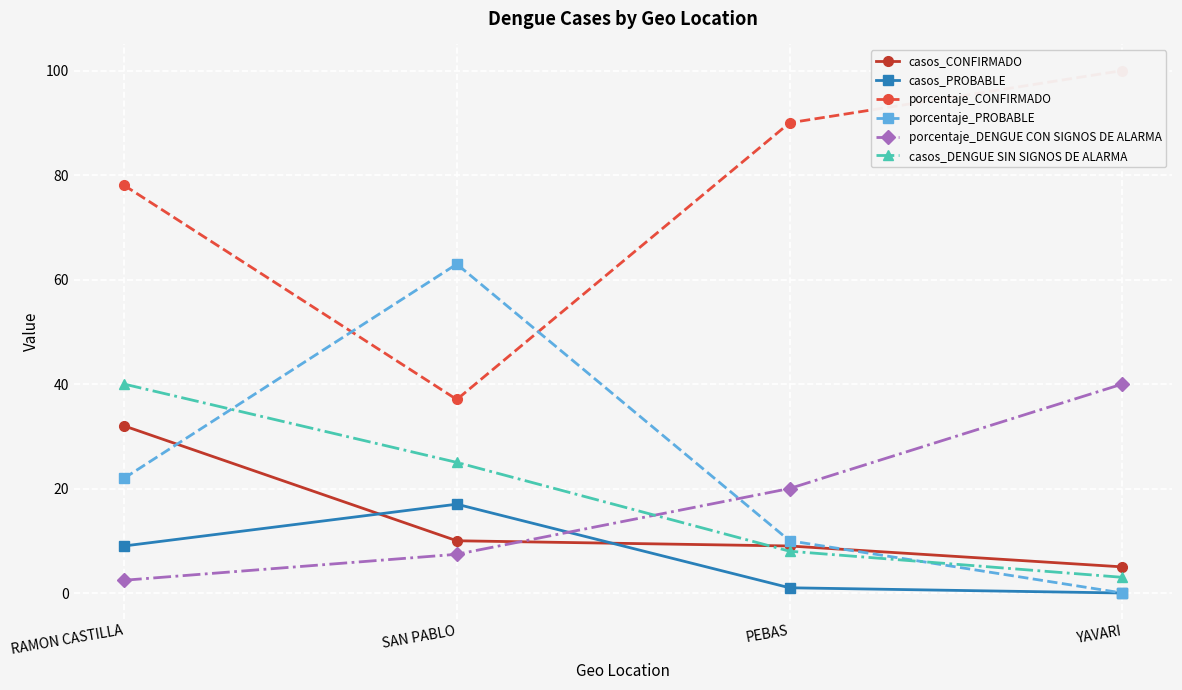

Rank the categories by casos_DENGUE SIN SIGNOS DE ALARMA value from highest to lowest.

RAMON CASTILLA, SAN PABLO, PEBAS, YAVARI